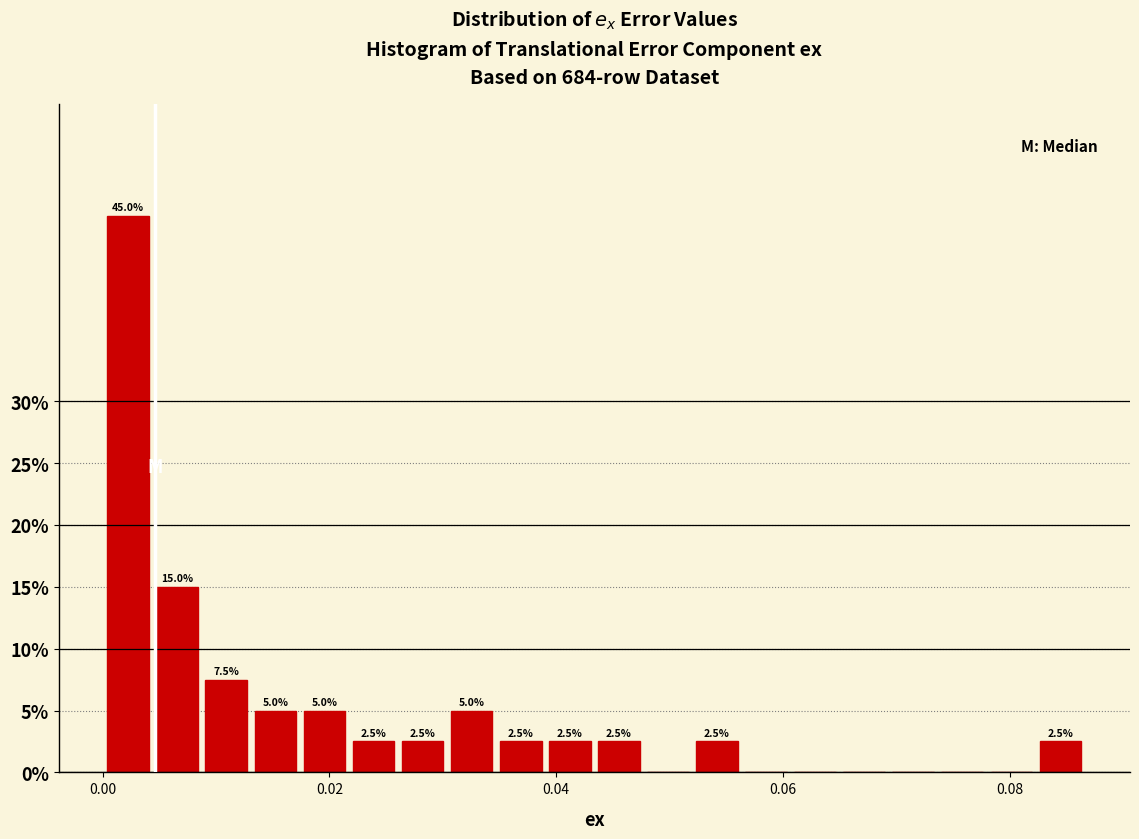

Around what value on the x-axis is the tallest bar? Give the approximate position of its centre, as read against the axis.

0.002